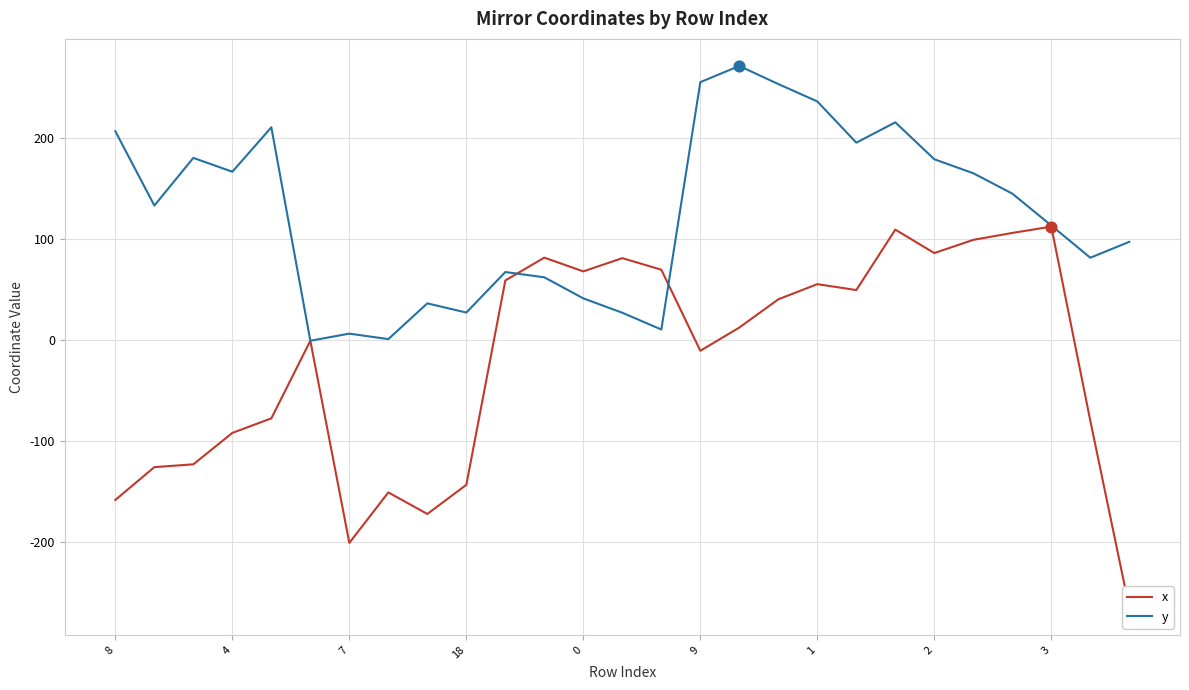

Which series contains the highest Y value?

y